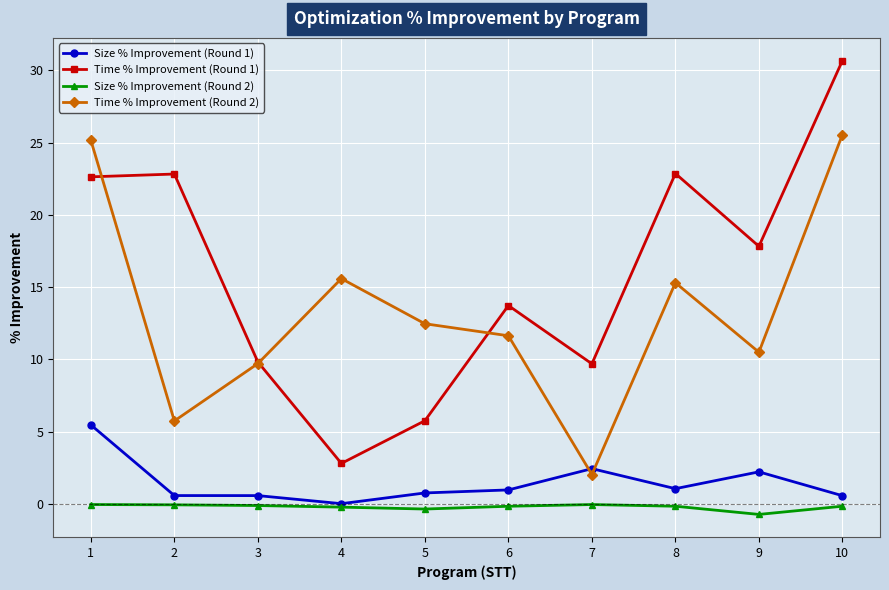

Is it true that Size % Improvement (Round 1) equals 1.0 at 6?

True